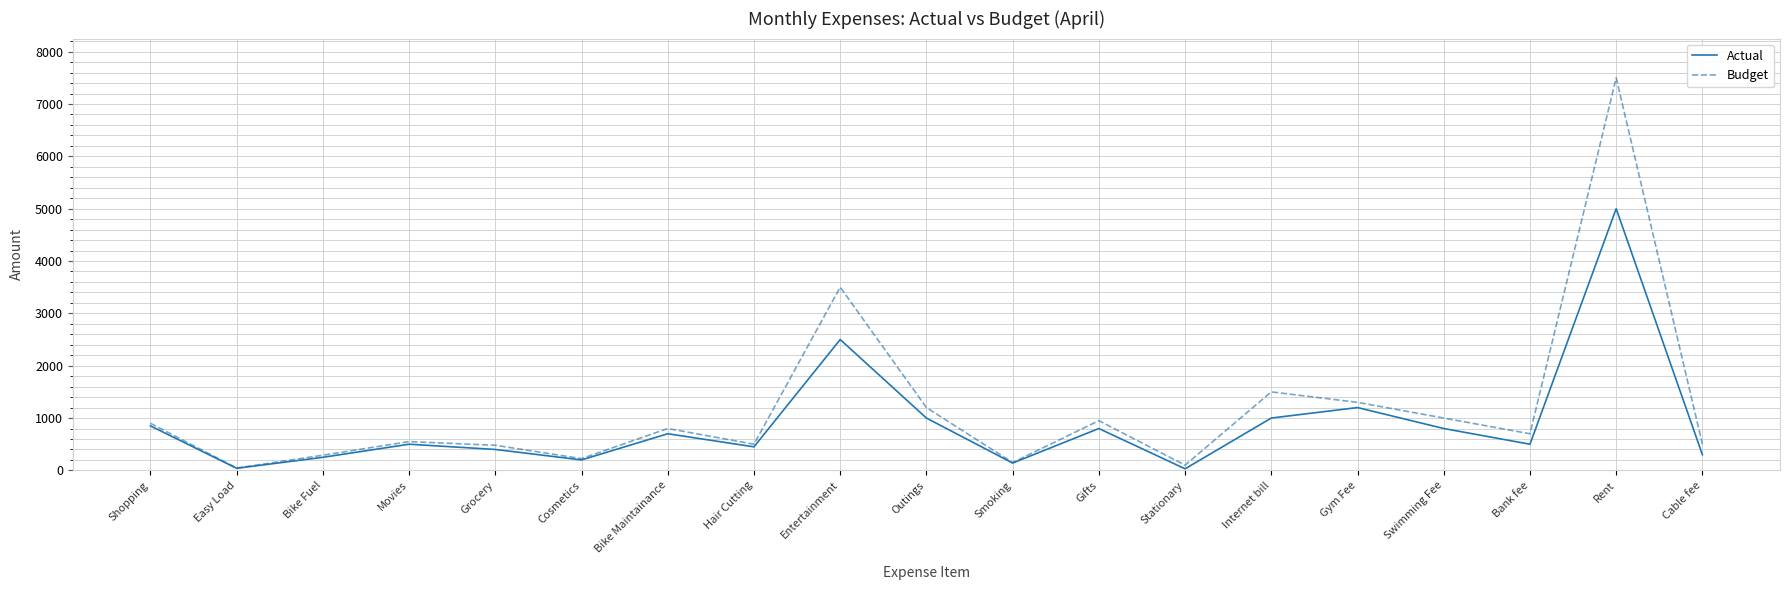

The Actual series shows 800 at Gifts. True or false?

True